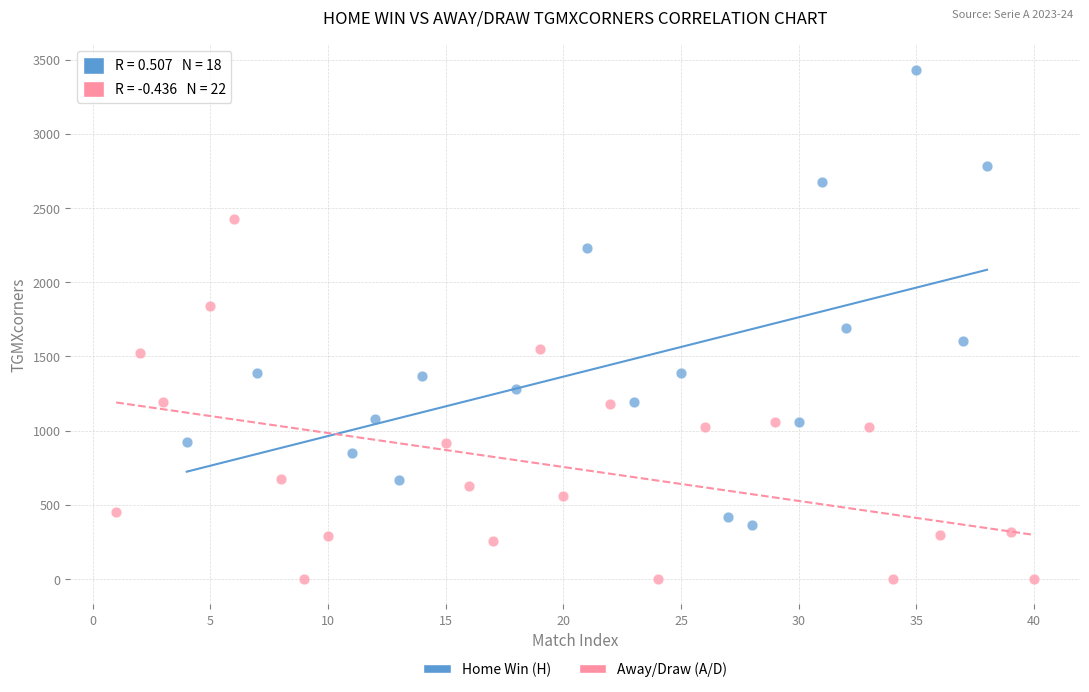

Which series contains the highest Y value?

Home Win (H)